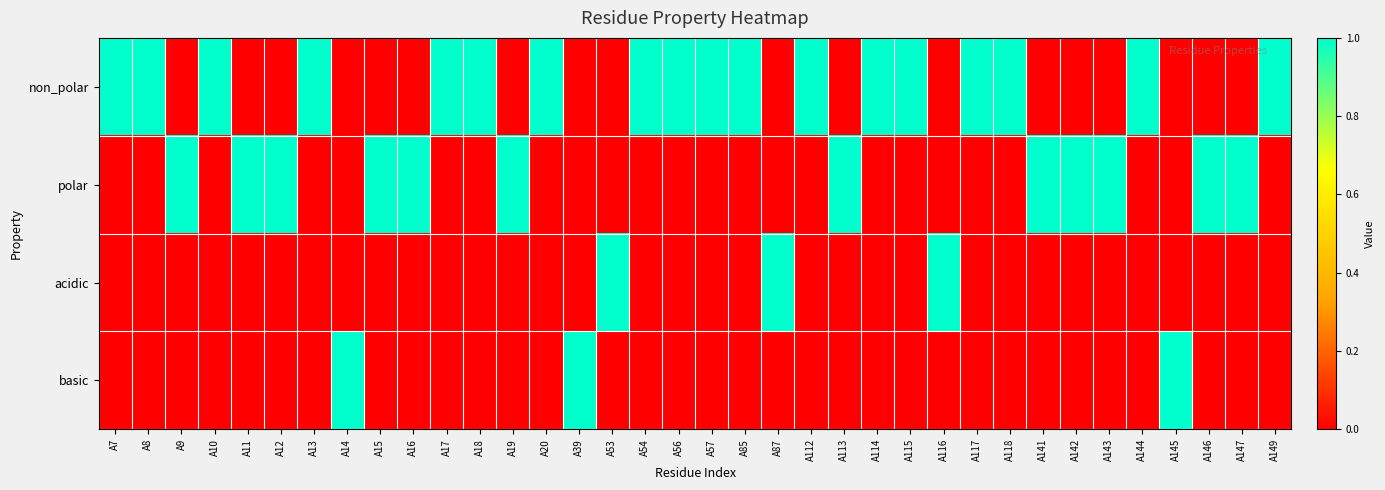

Which series changed the most between A53 and A113?

polar